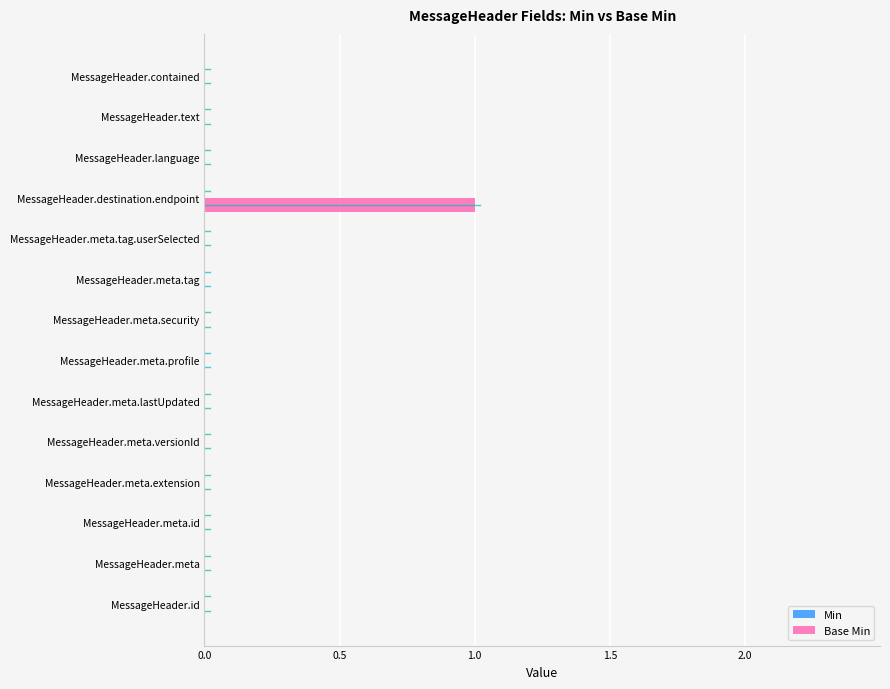

Which category has the highest value across all series?

MessageHeader.destination.endpoint